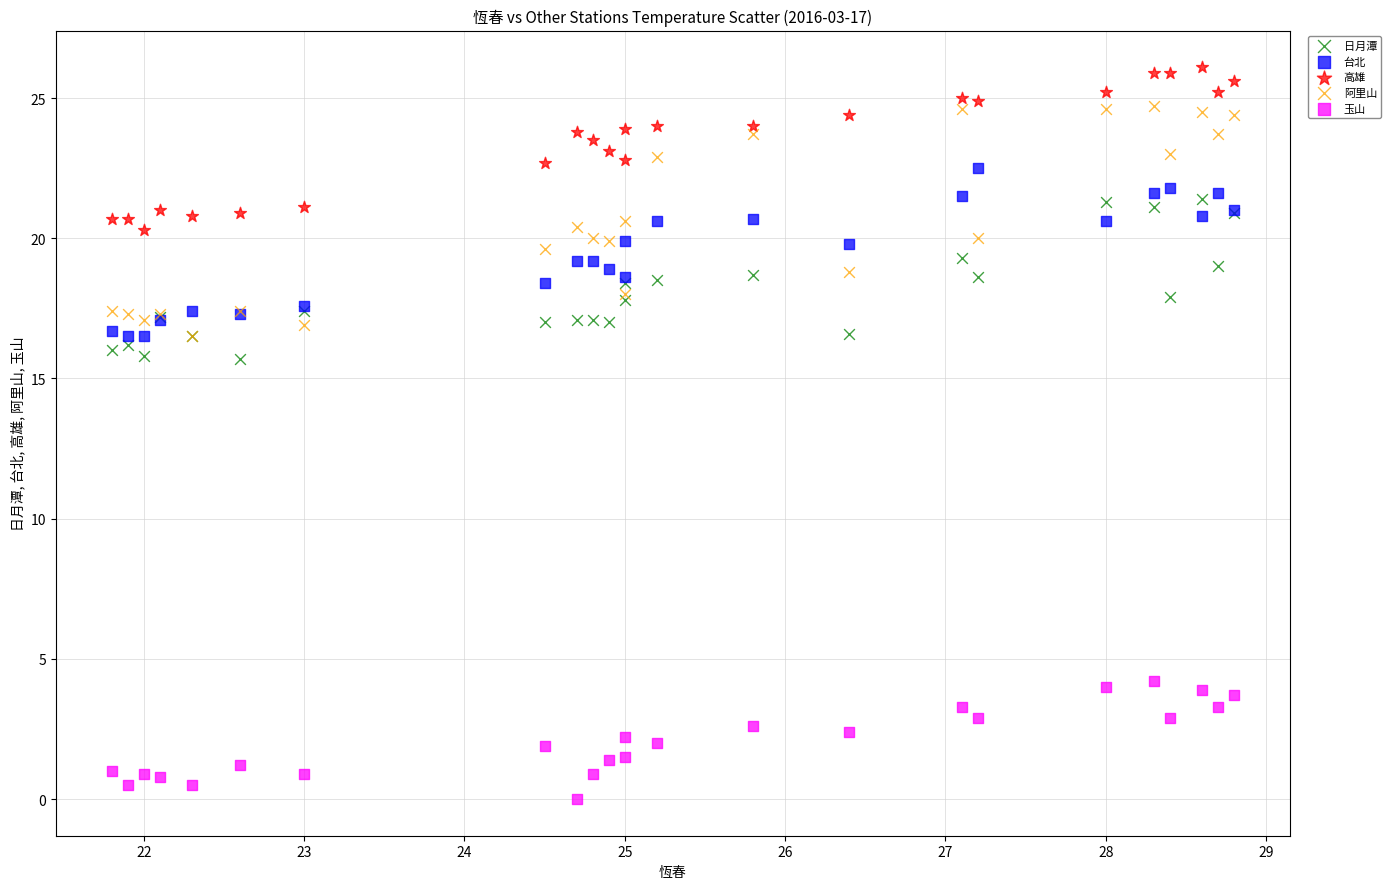

Which series has the widest spread of Y values?

阿里山